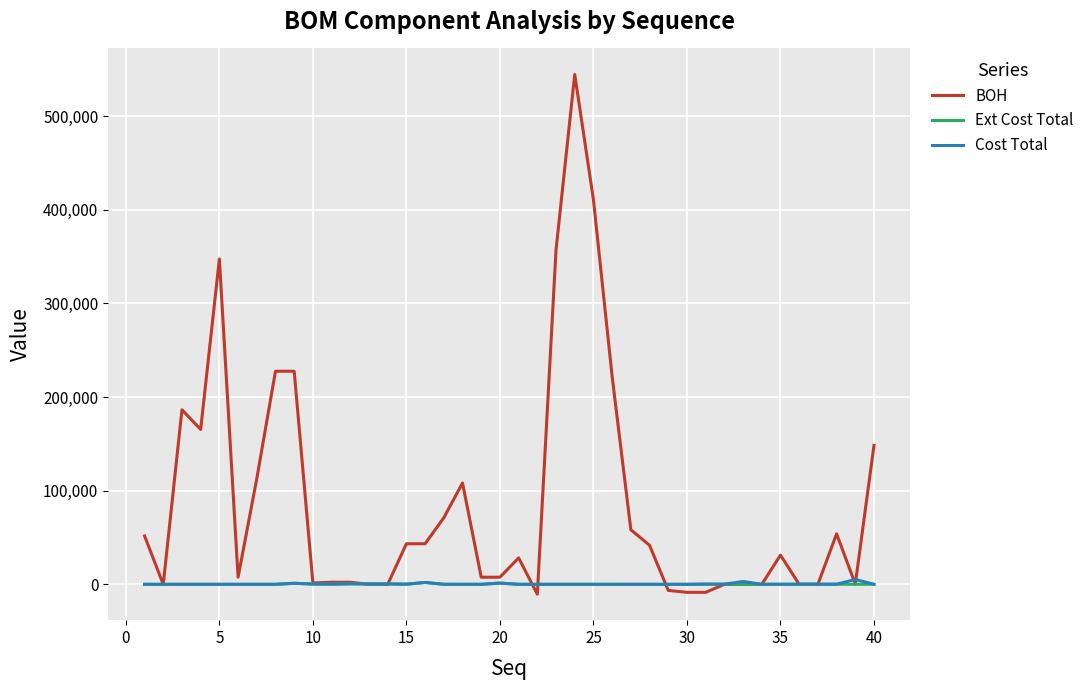

Which series has the largest total across all categories?

BOH